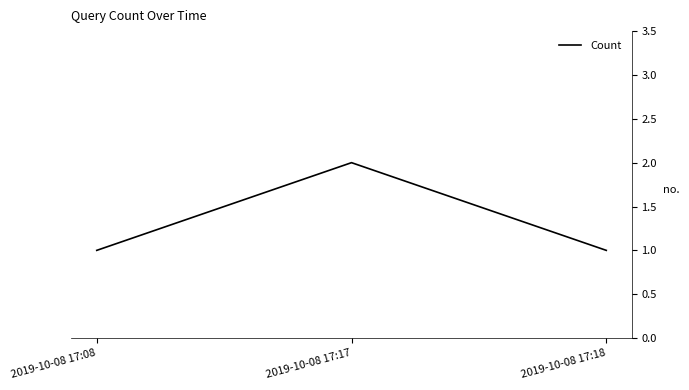

At which category does the chart reach its peak across all series?

2019-10-08 17:17